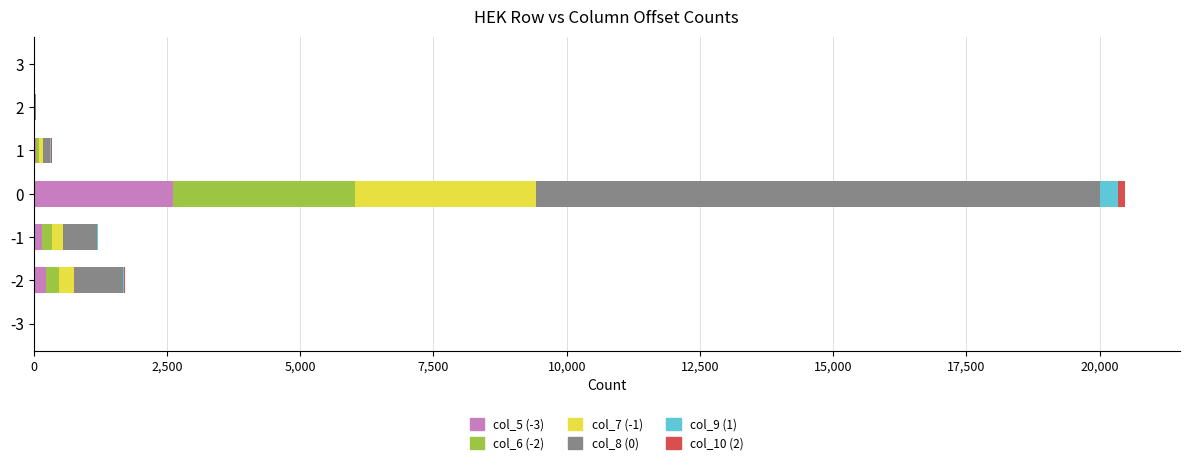

What is the sum of all col_5 (-3) values?

3038